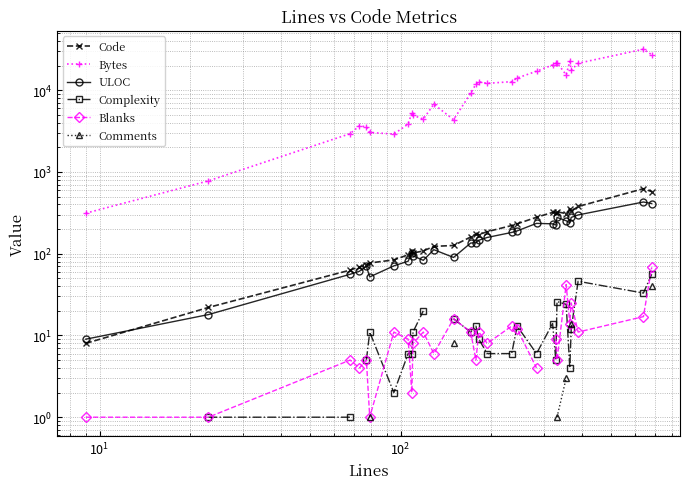

True or false: ULOC and Blanks cross at least once.

False